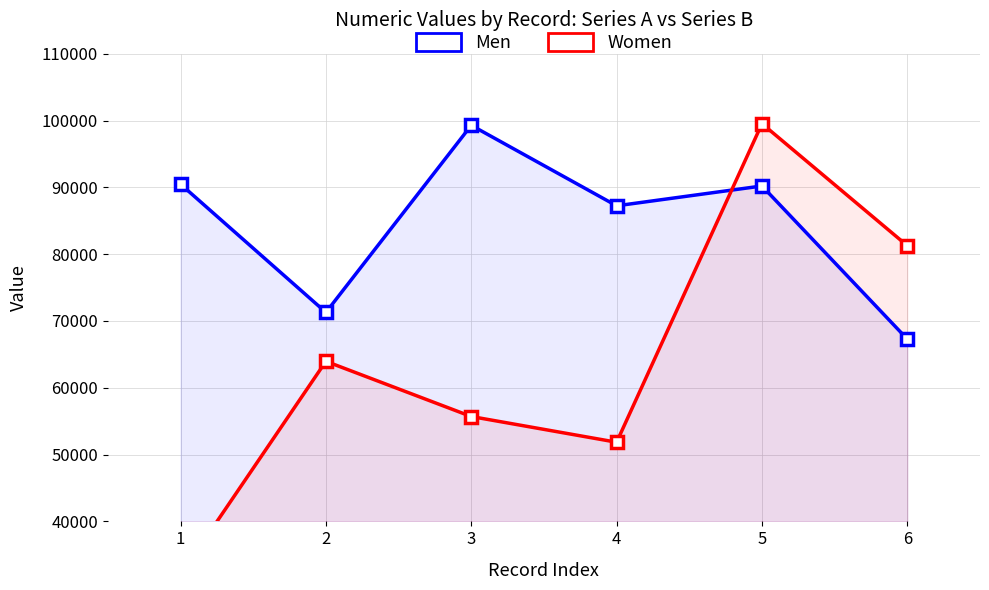

Rank the series at 5 from lowest to highest value.

Men, Women